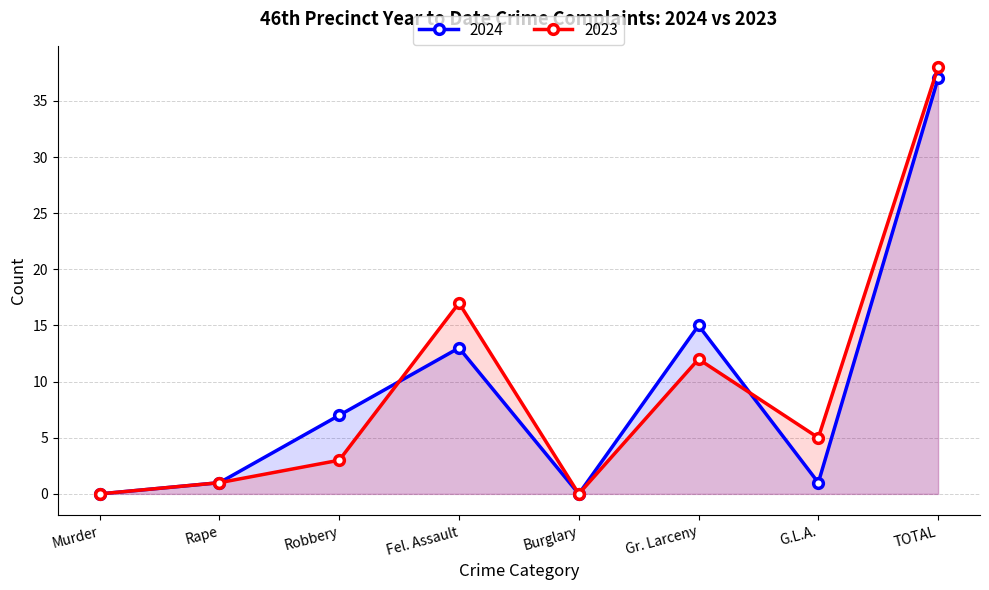

The 2023 series shows 1 at Robbery. True or false?

False